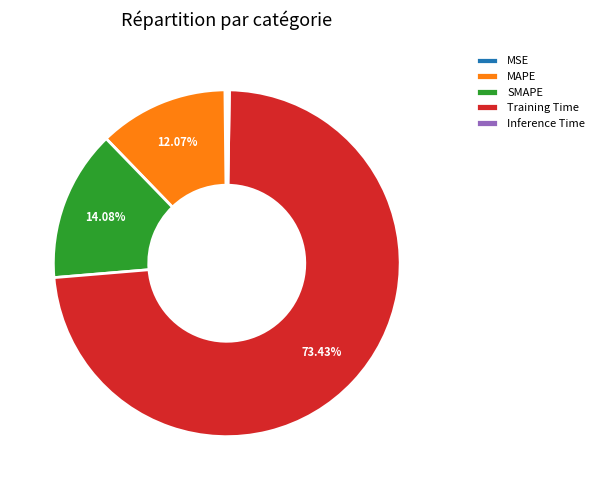

Which category has the biggest portion of the pie?

Training Time